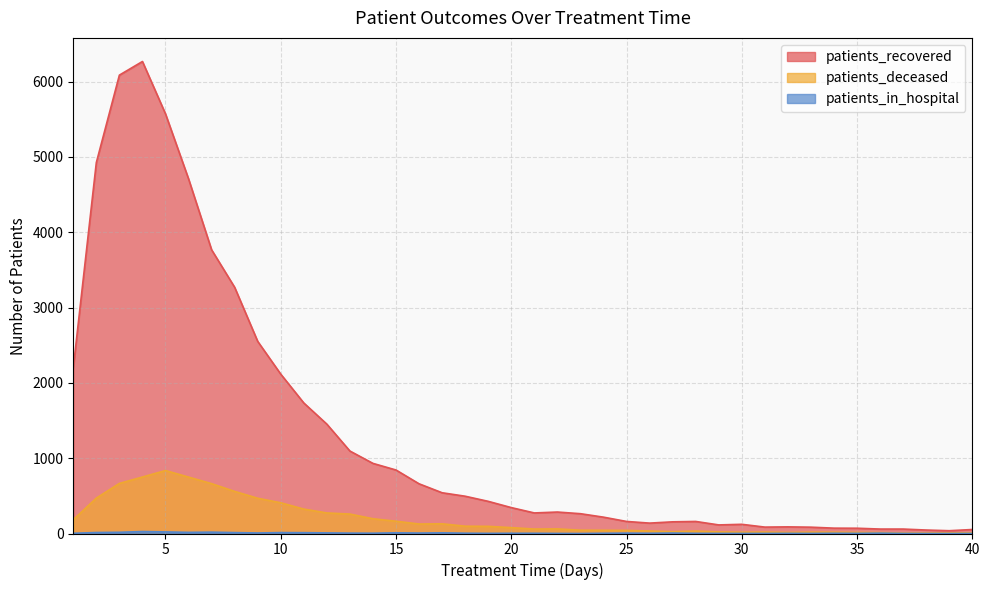

Is the value of patients_recovered at 40 greater than the value of patients_deceased at 22?

No